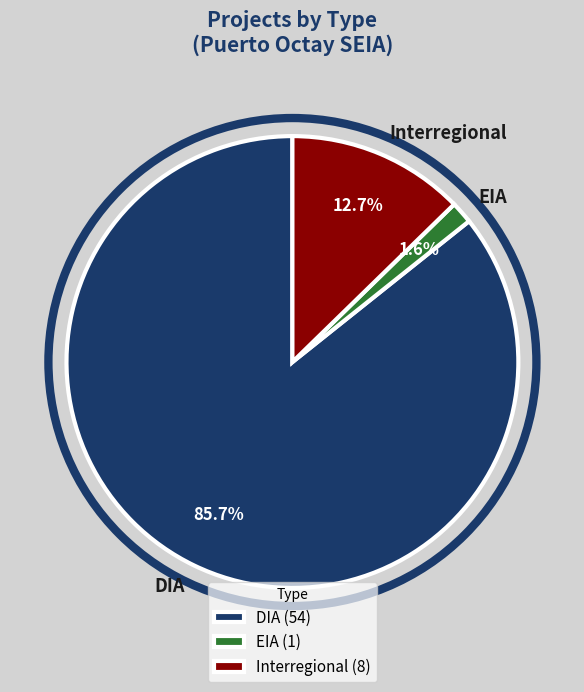

To the nearest percent, what percentage of the pie is Interregional?

13%